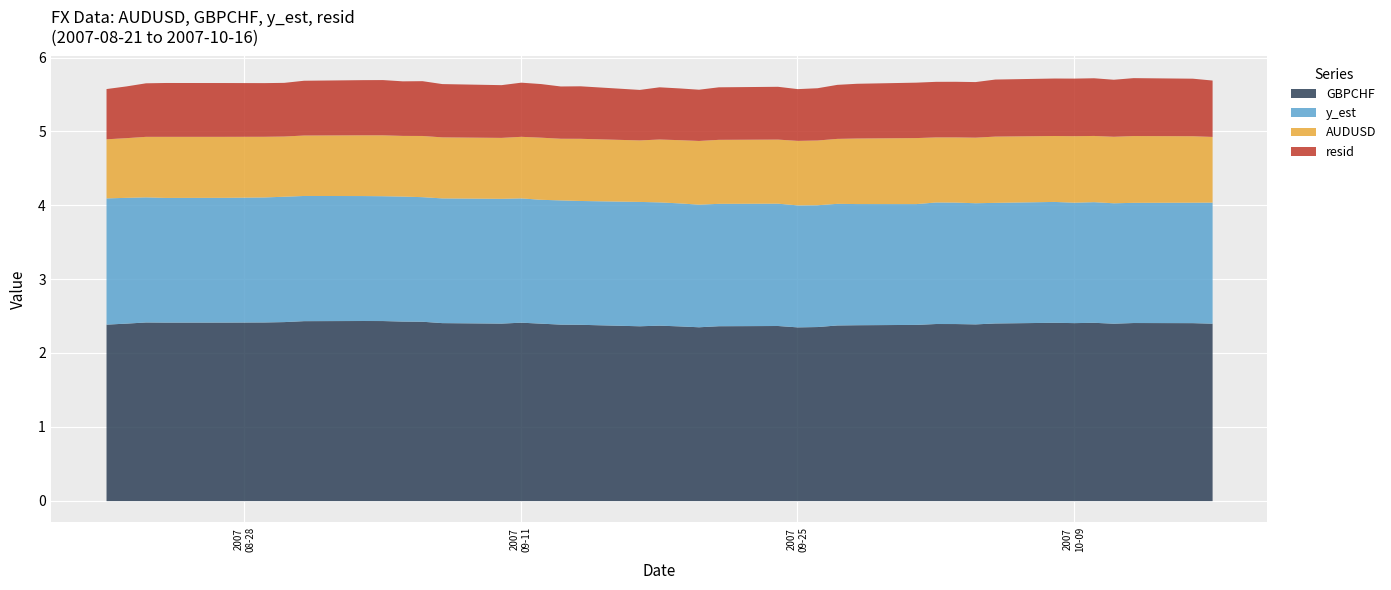

At which label is resid closest to 0?

2007-08-21